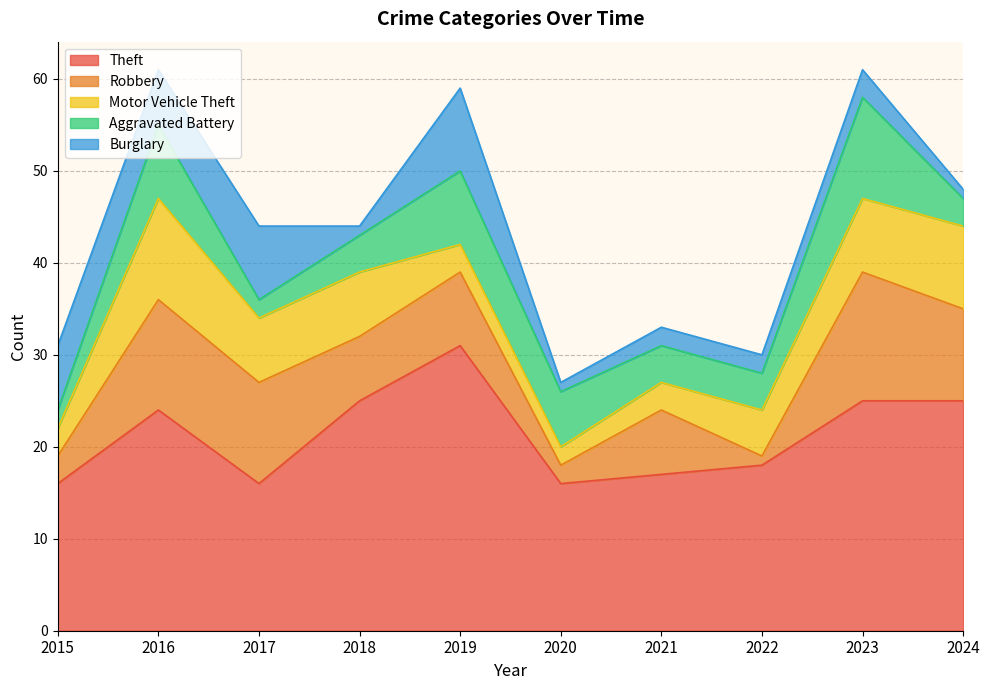

Is it true that Aggravated Battery equals 3 at 2017?

False